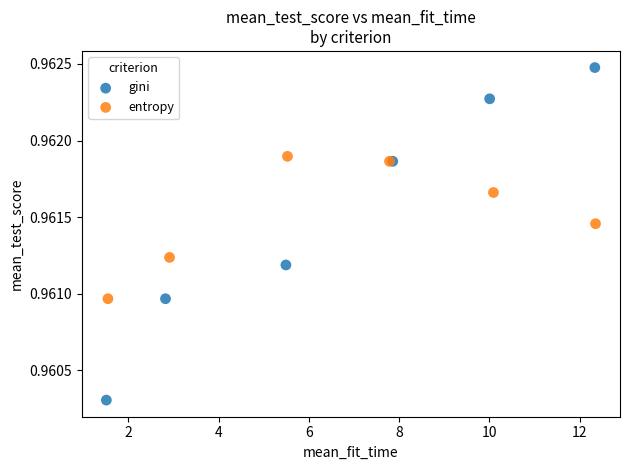

What are all the series names shown in the legend?

gini, entropy